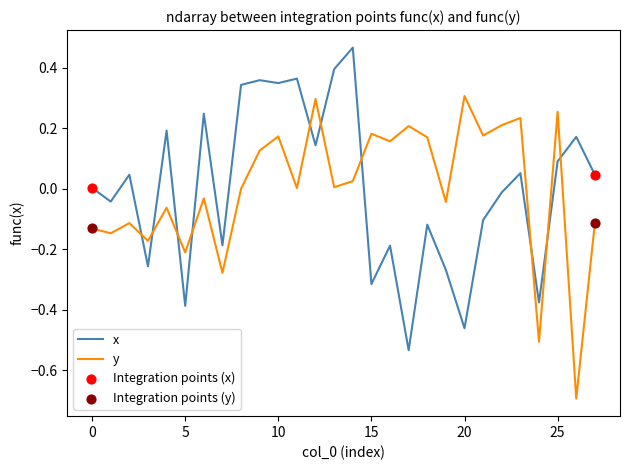

What is the difference between the maximum and minimum values in the y series?

1.0